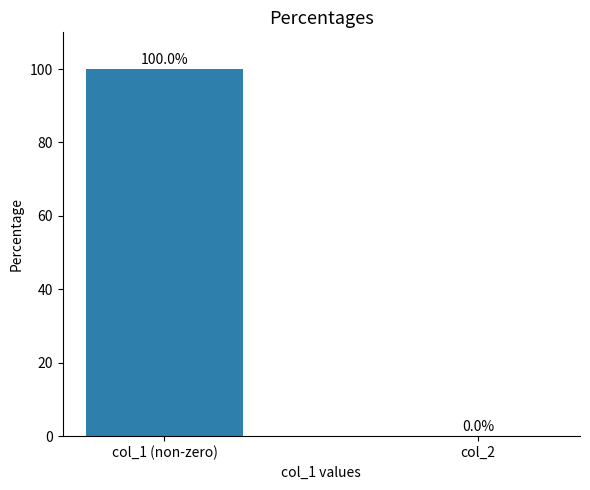

What is the maximum value shown in the chart?

100